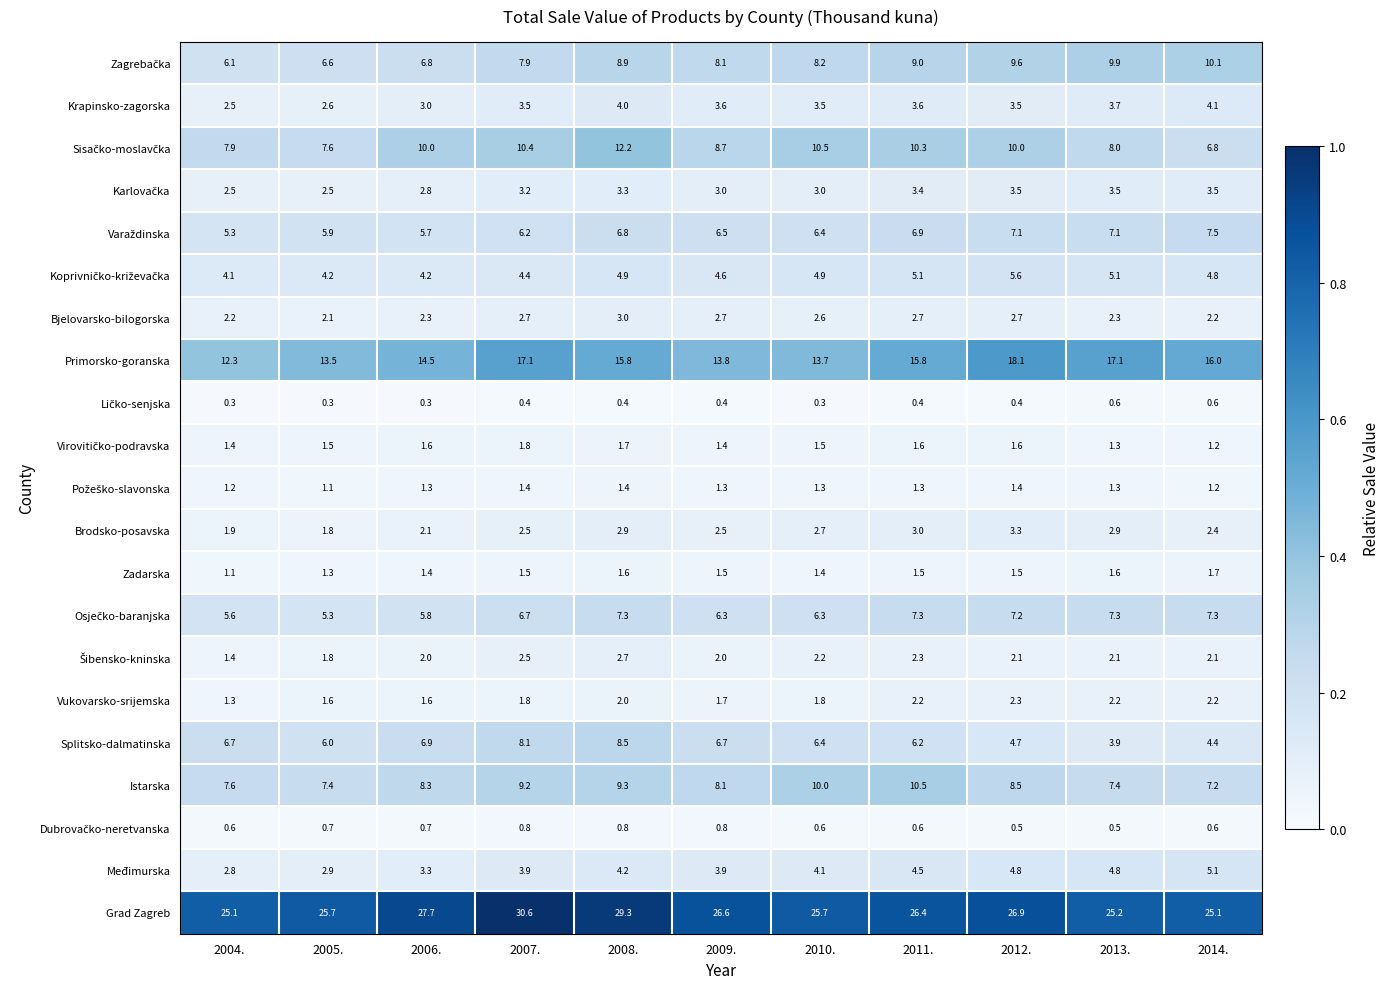

True or false: Bjelovarsko-bilogorska has a value of 1.2 at 2005..

False